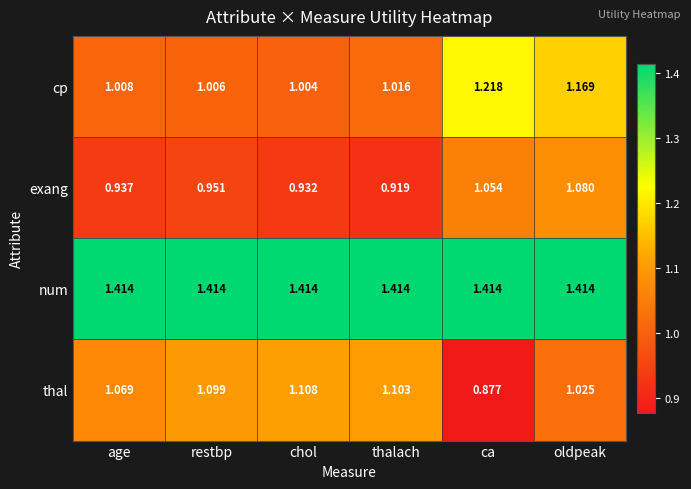

Which series has the widest spread of values?

thal